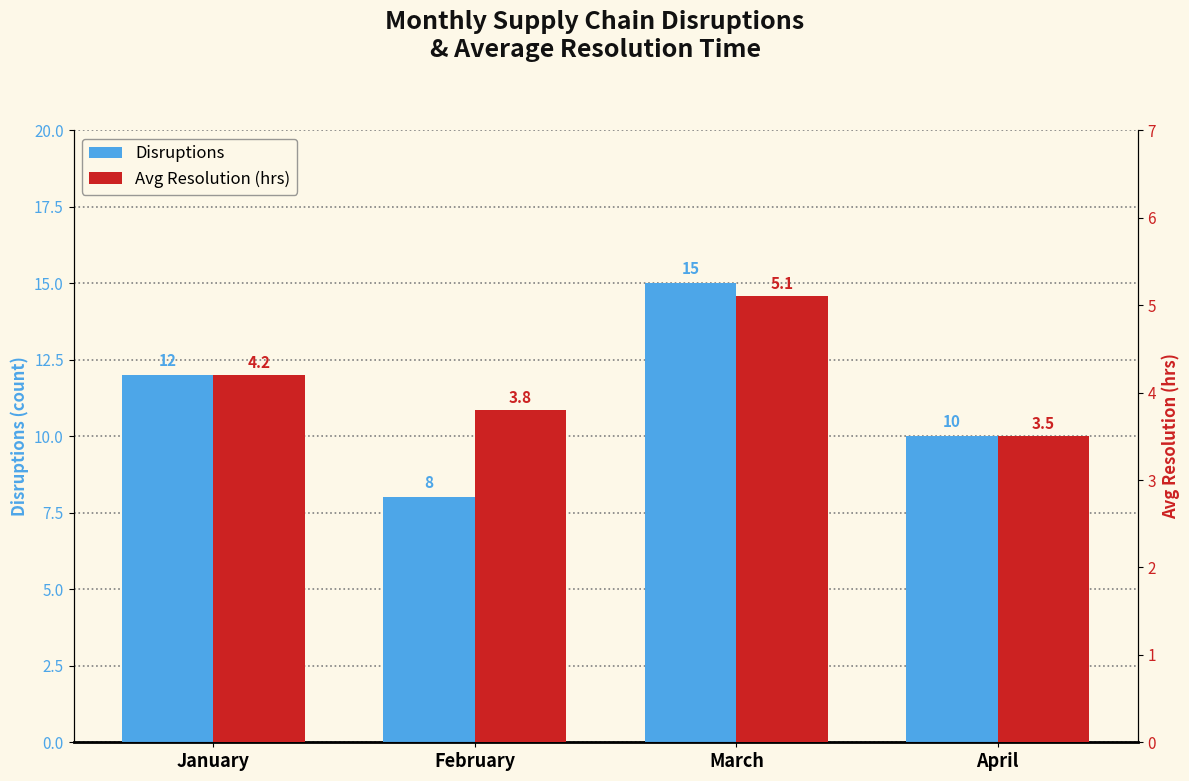

What is the sum of all Avg Resolution (hrs) values?

16.6